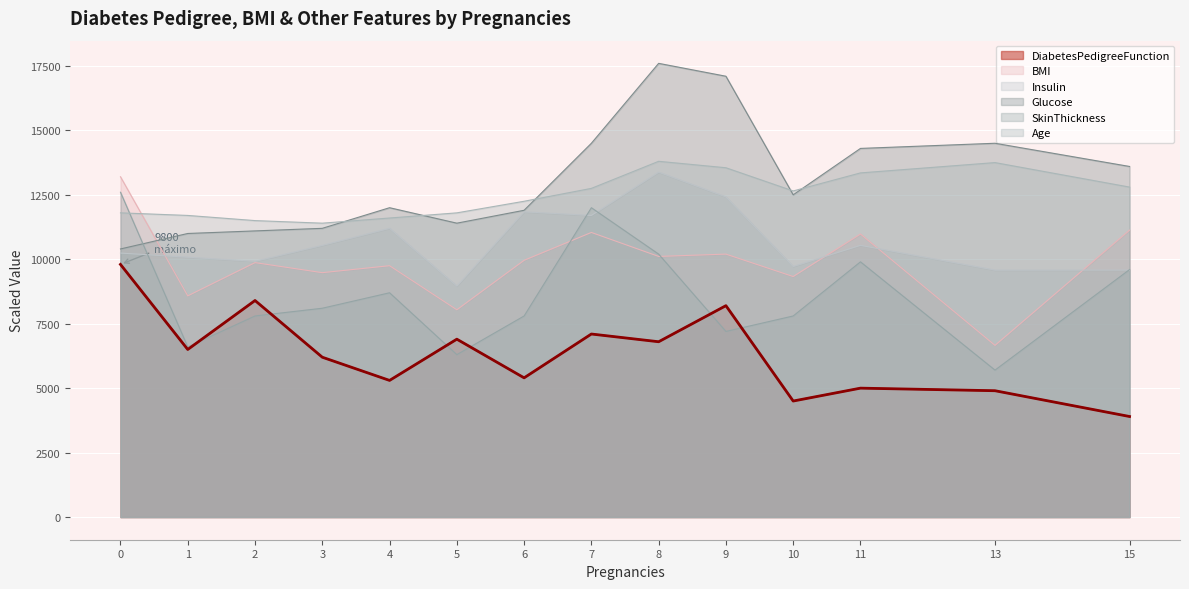

Which series ends up on top after the final intersection of BMI and SkinThickness?

BMI